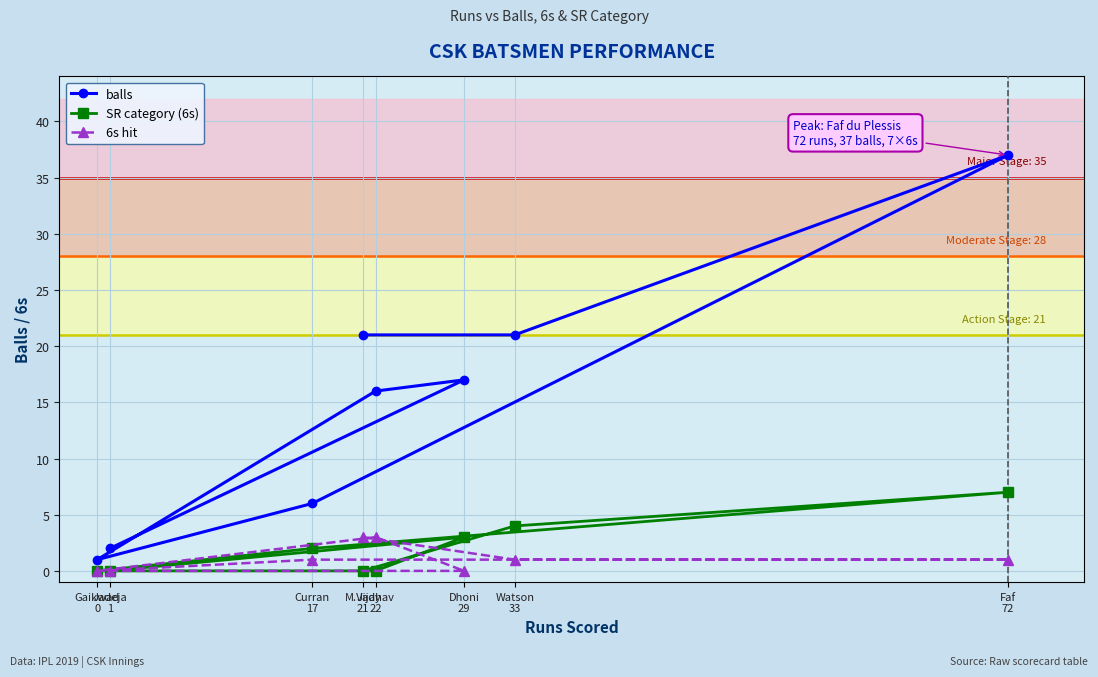

What is the difference between the second highest and second lowest values in the SR category (6s) series?

4